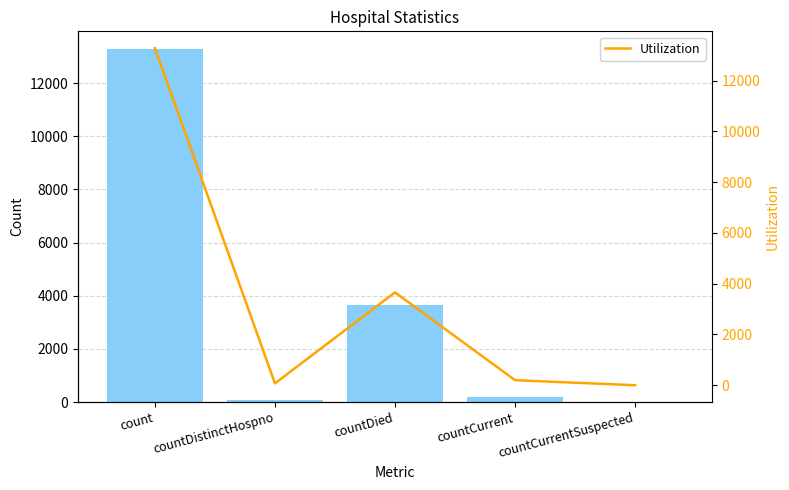

How many data points does each series have?

5